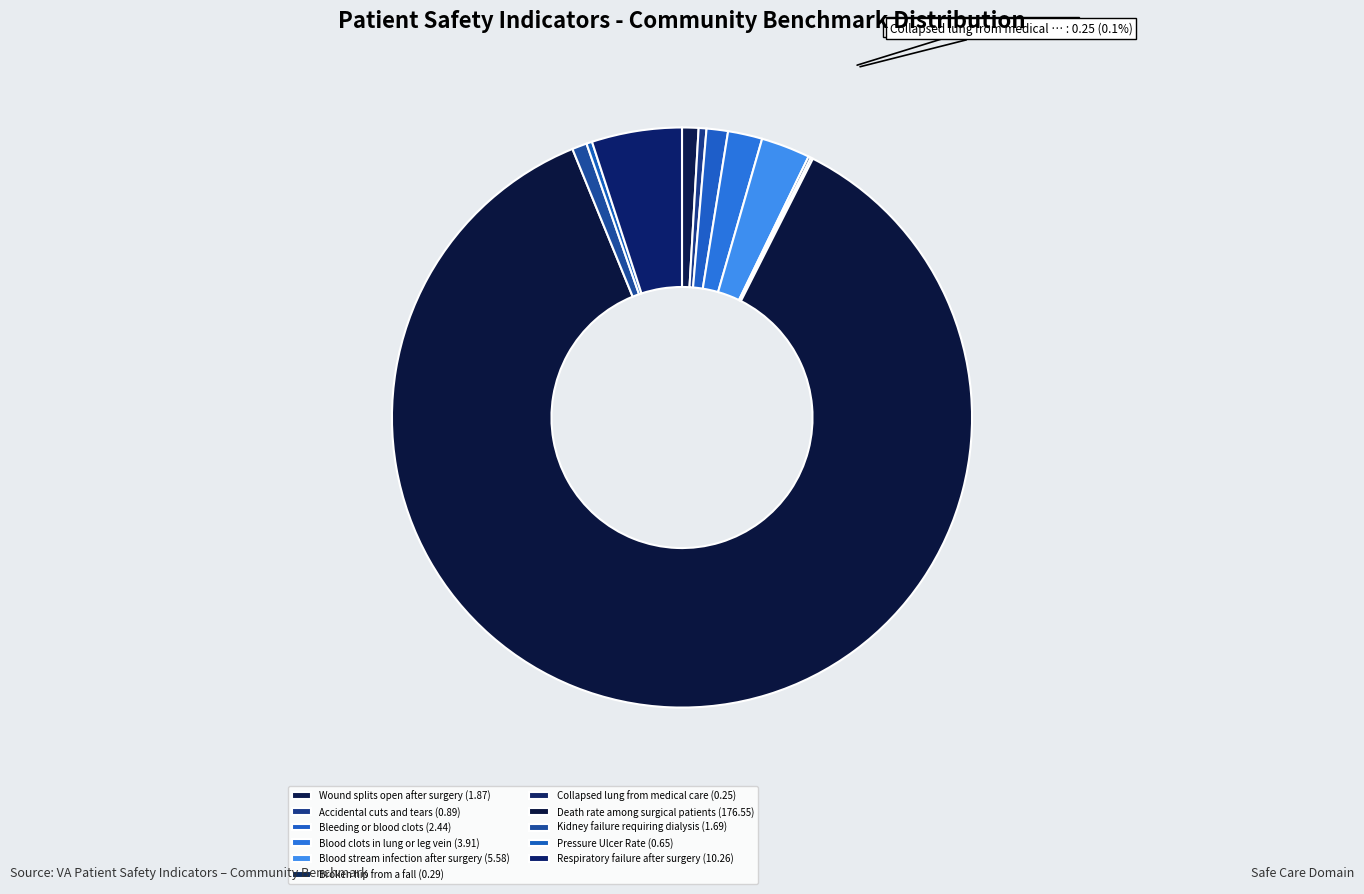

To the nearest percent, what is the average slice percentage?

9%